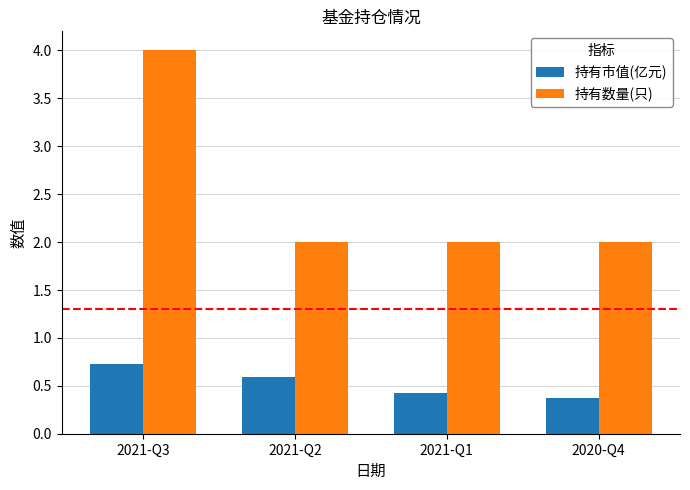

How many bars are there in total?

8